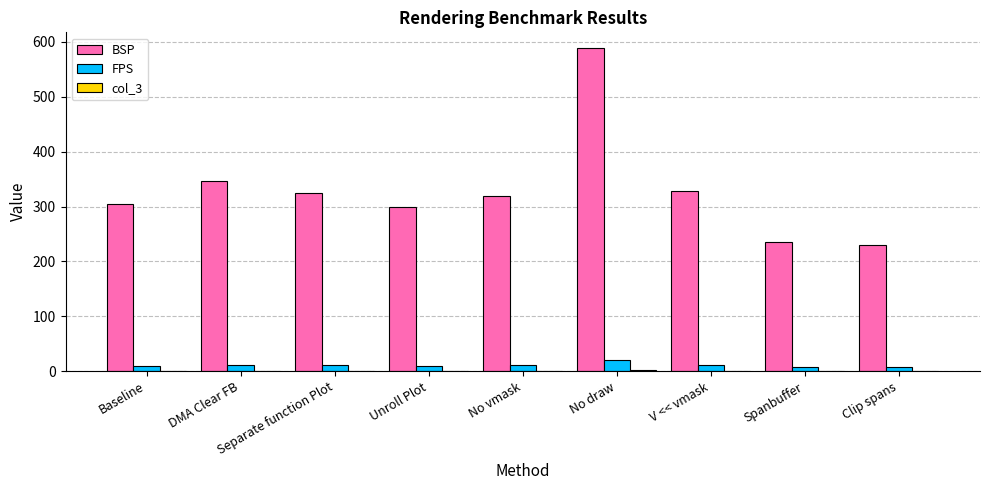

What is the greatest value displayed?

588.0